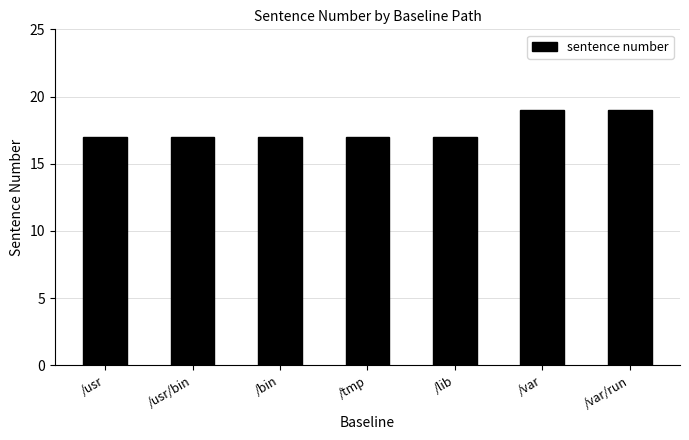

True or false: the data shows 17 at /usr/bin.

True